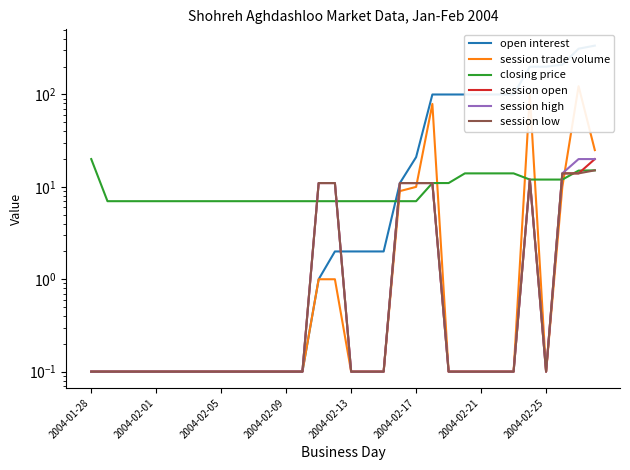

After their last crossing, which series has the higher values: session open or open interest?

open interest